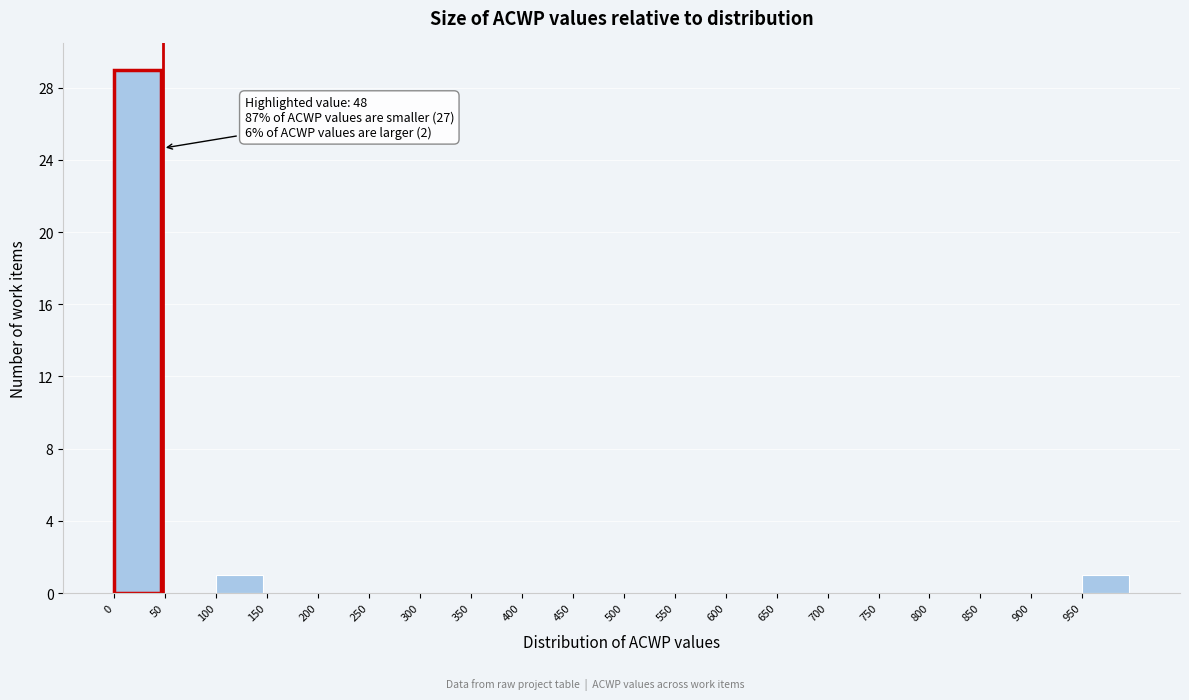

Which range on the x-axis has the tallest bar?

0 to 50